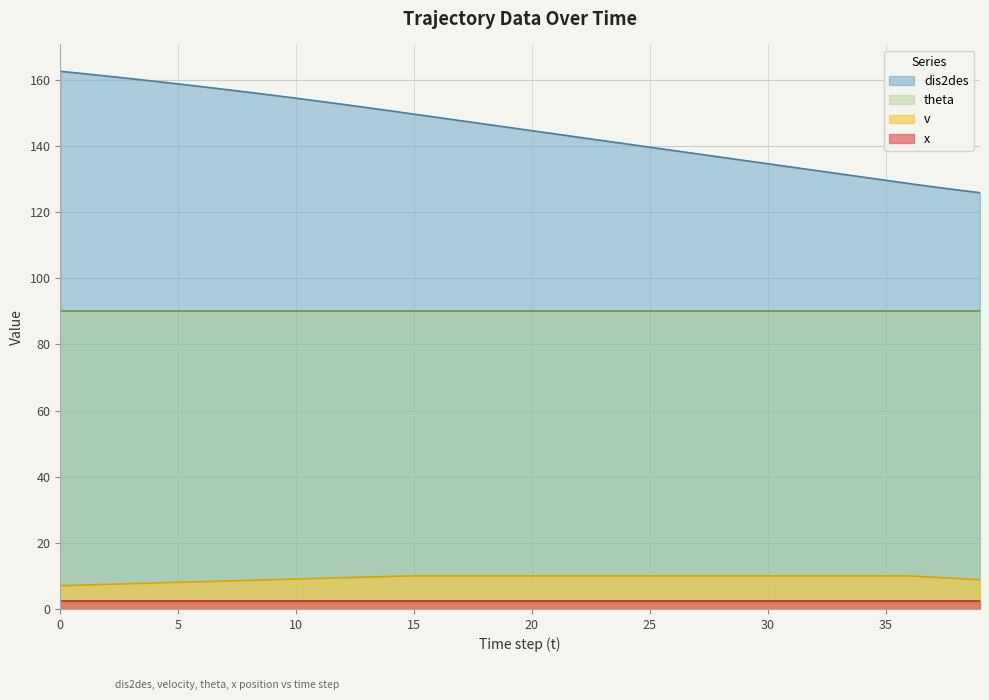

How many data points does each series have?

40